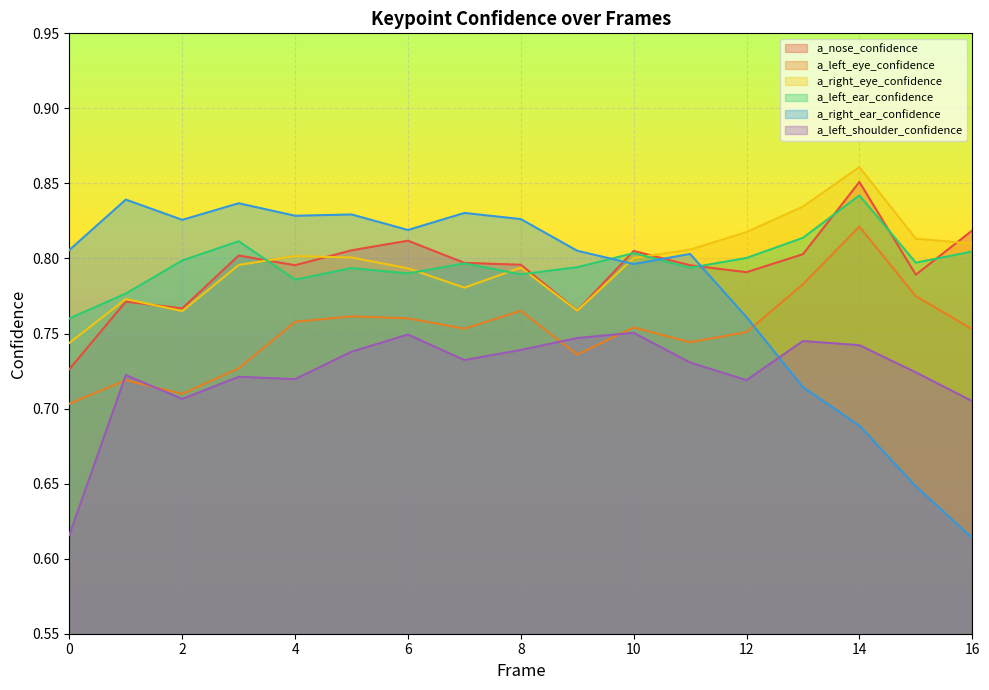

List the series in order of their peak value, highest first.

a_right_eye_confidence, a_nose_confidence, a_left_ear_confidence, a_right_ear_confidence, a_left_eye_confidence, a_left_shoulder_confidence